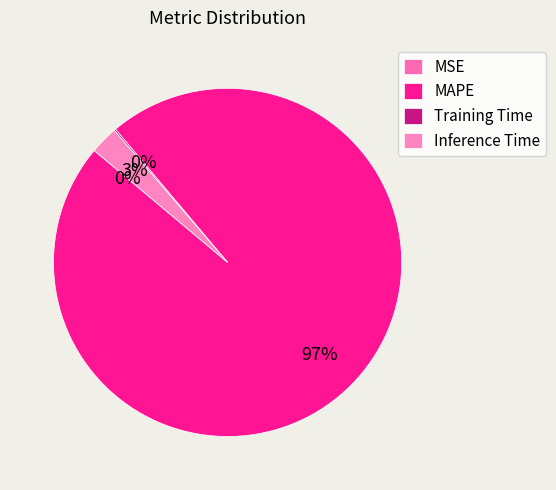

Is it true that Inference Time is 3% of the pie?

True